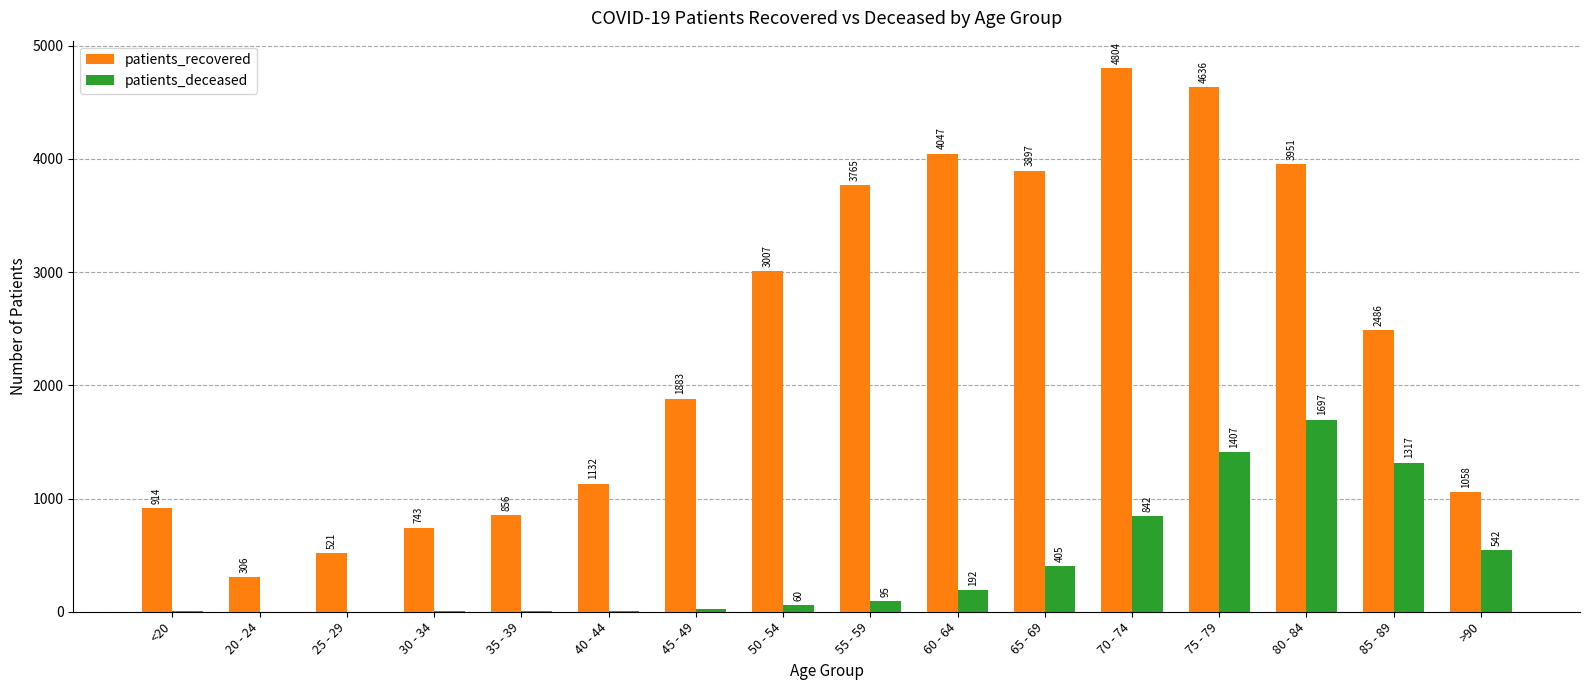

At which category is the sum across all series the highest?

75 - 79